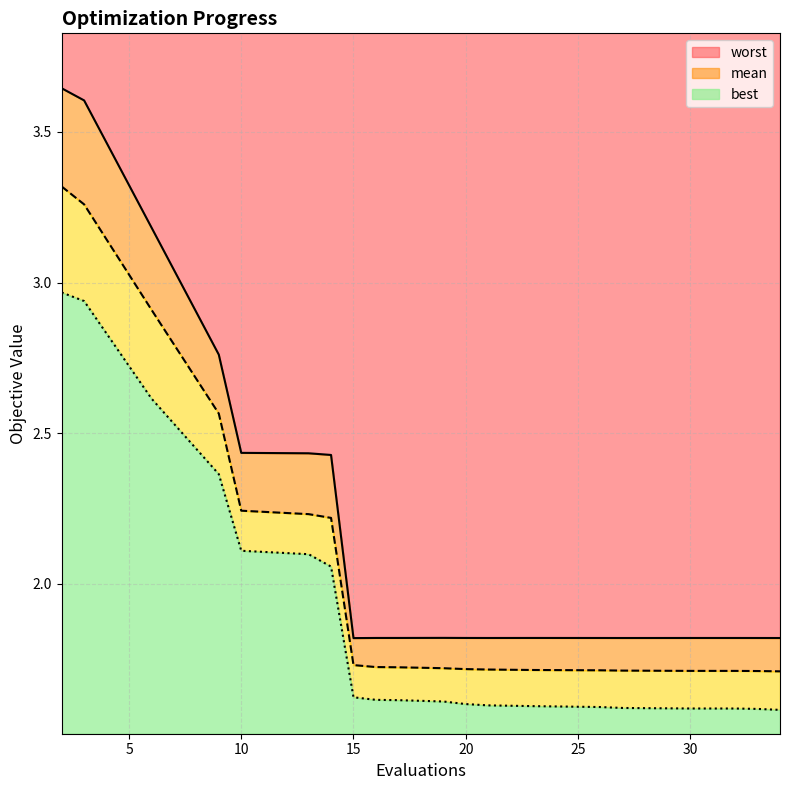

What is the minimum value for worst?

1.8